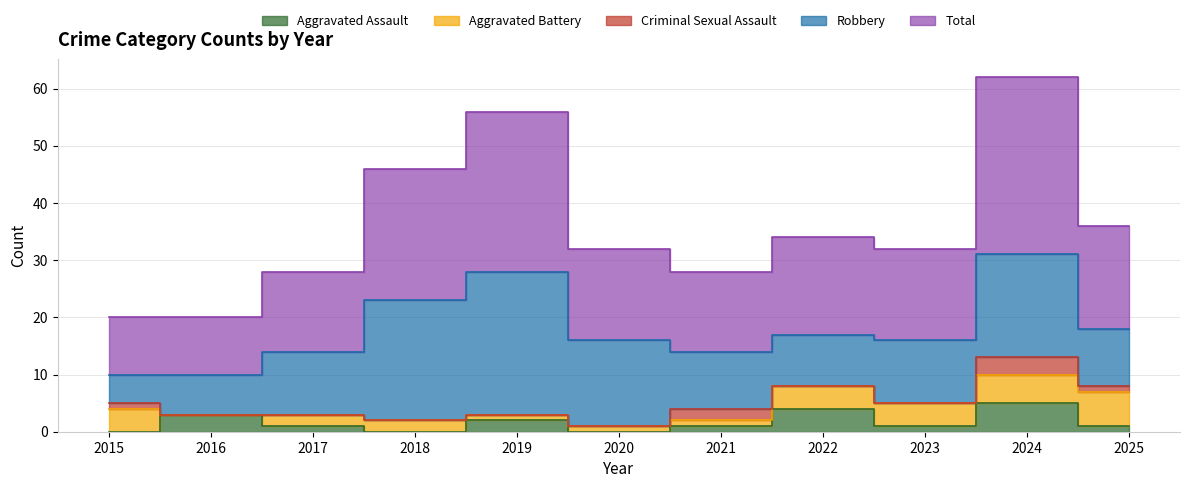

What is the average value of the Aggravated Assault series?

2